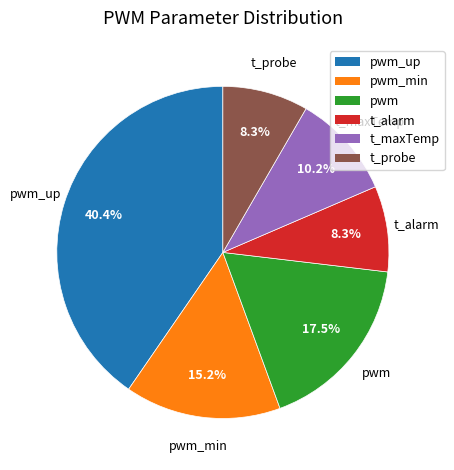

Does any single category account for the majority?

No